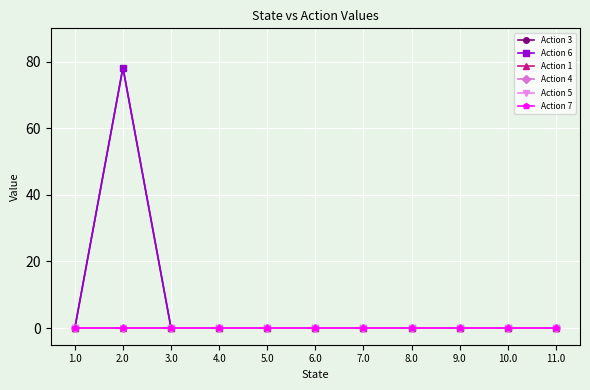

Is this an area chart (filled region under the line)?

No